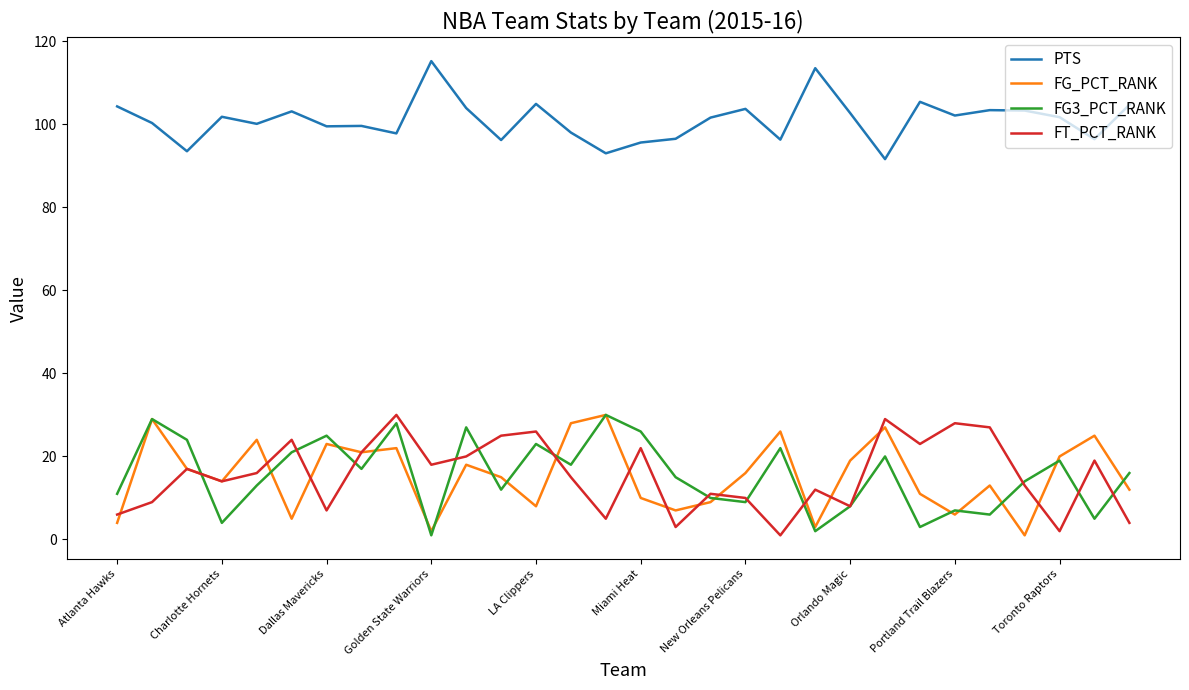

What are all the series names shown in the legend?

PTS, FG_PCT_RANK, FG3_PCT_RANK, FT_PCT_RANK